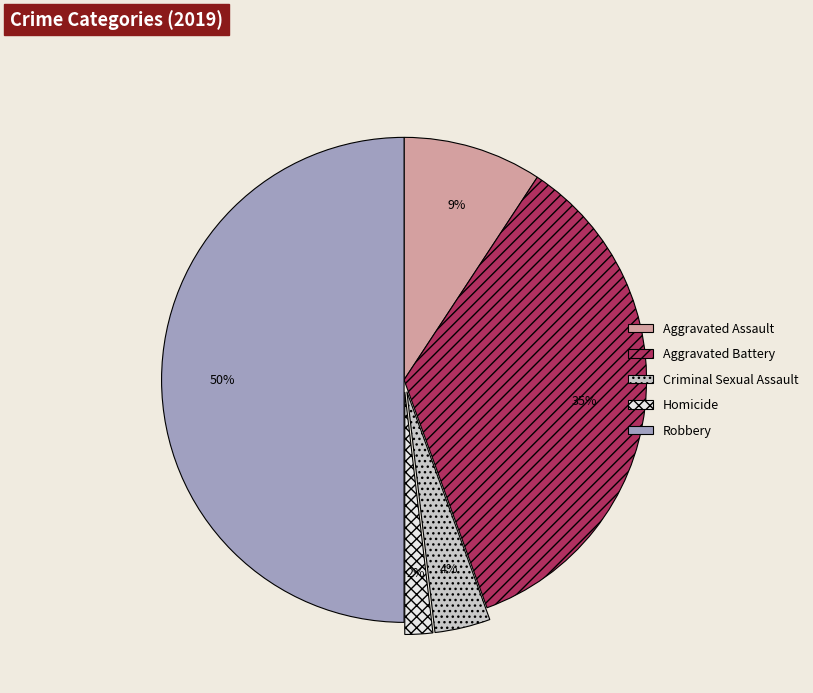

True or false: Aggravated Battery accounts for 35% of the total.

True